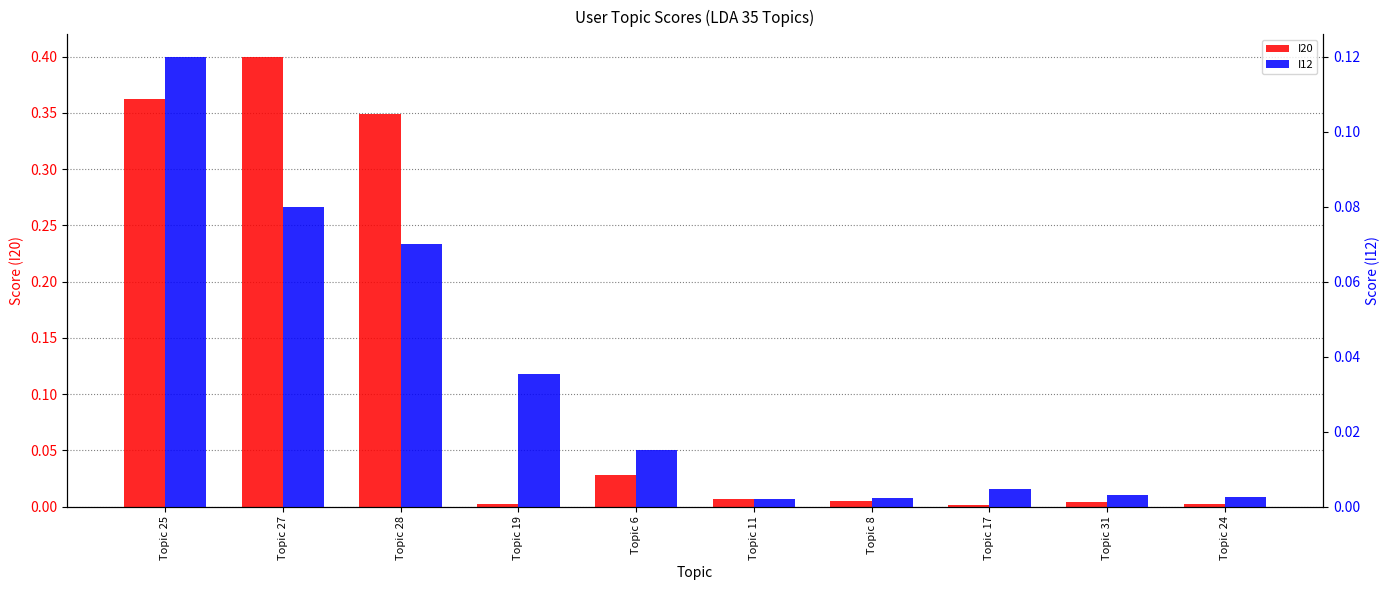

Reading left to right, what are all the values shown in this chart?

I20: 0.4	0.4	0.3	0.0	0.0	0.0	0.0	0.0	0.0	0.0
I12: 0.1	0.1	0.1	0.0	0.0	0.0	0.0	0.0	0.0	0.0